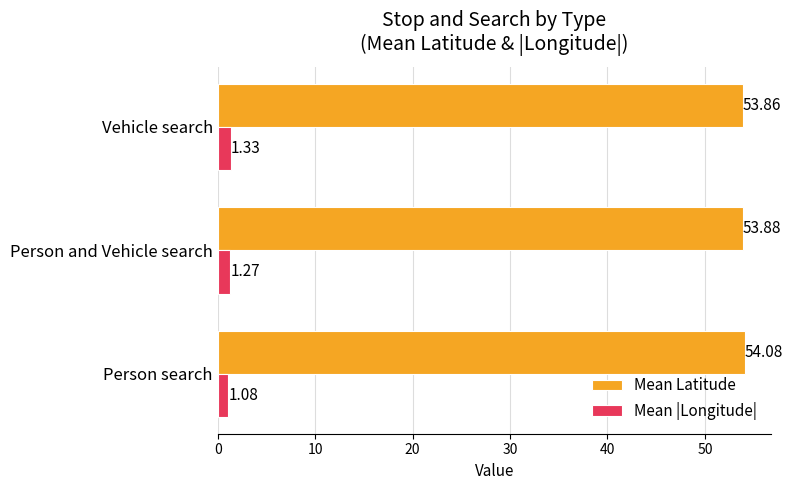

How many Mean |Longitude| values are between 1 and 2?

3